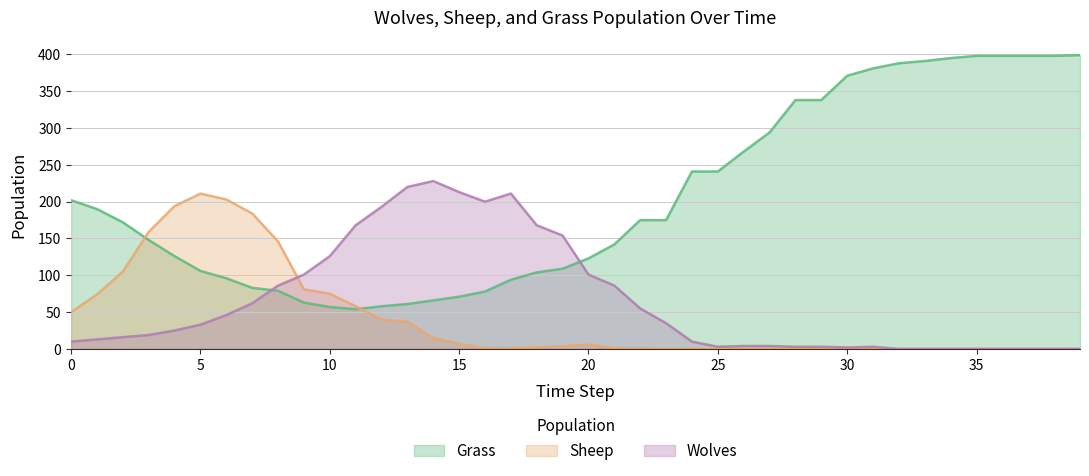

How many data points in Grass are above 175?

18